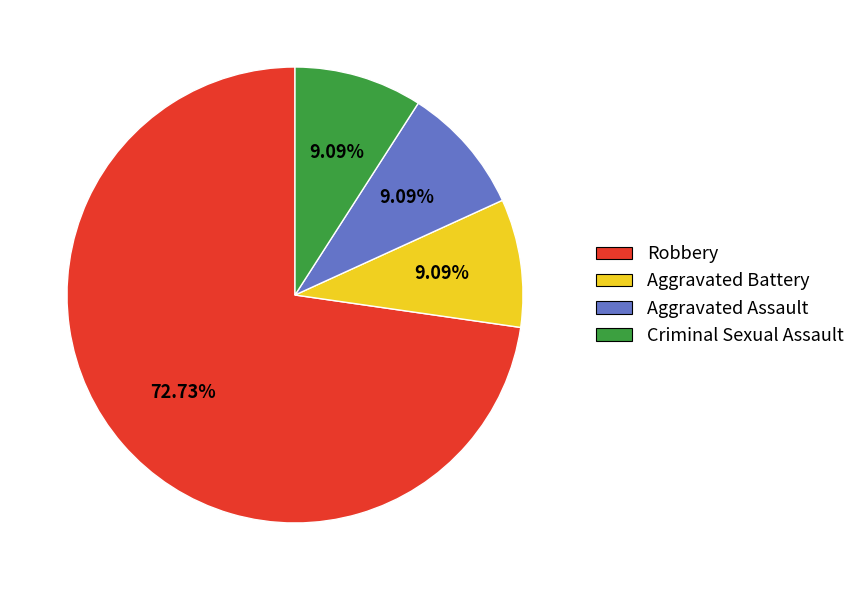

Does any single category account for the majority?

Yes